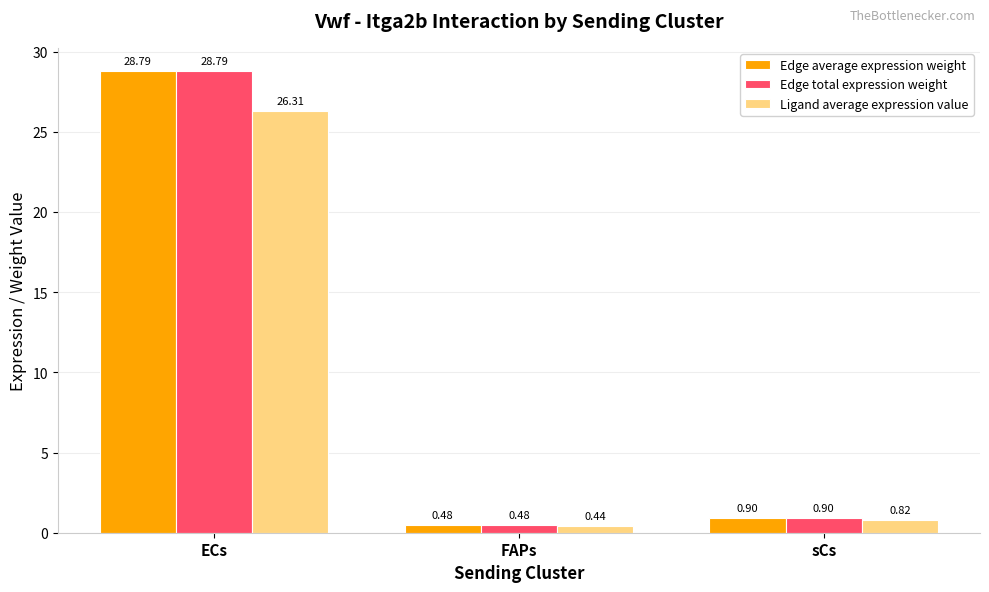

Rank the categories by Edge total expression weight value from lowest to highest.

FAPs, sCs, ECs